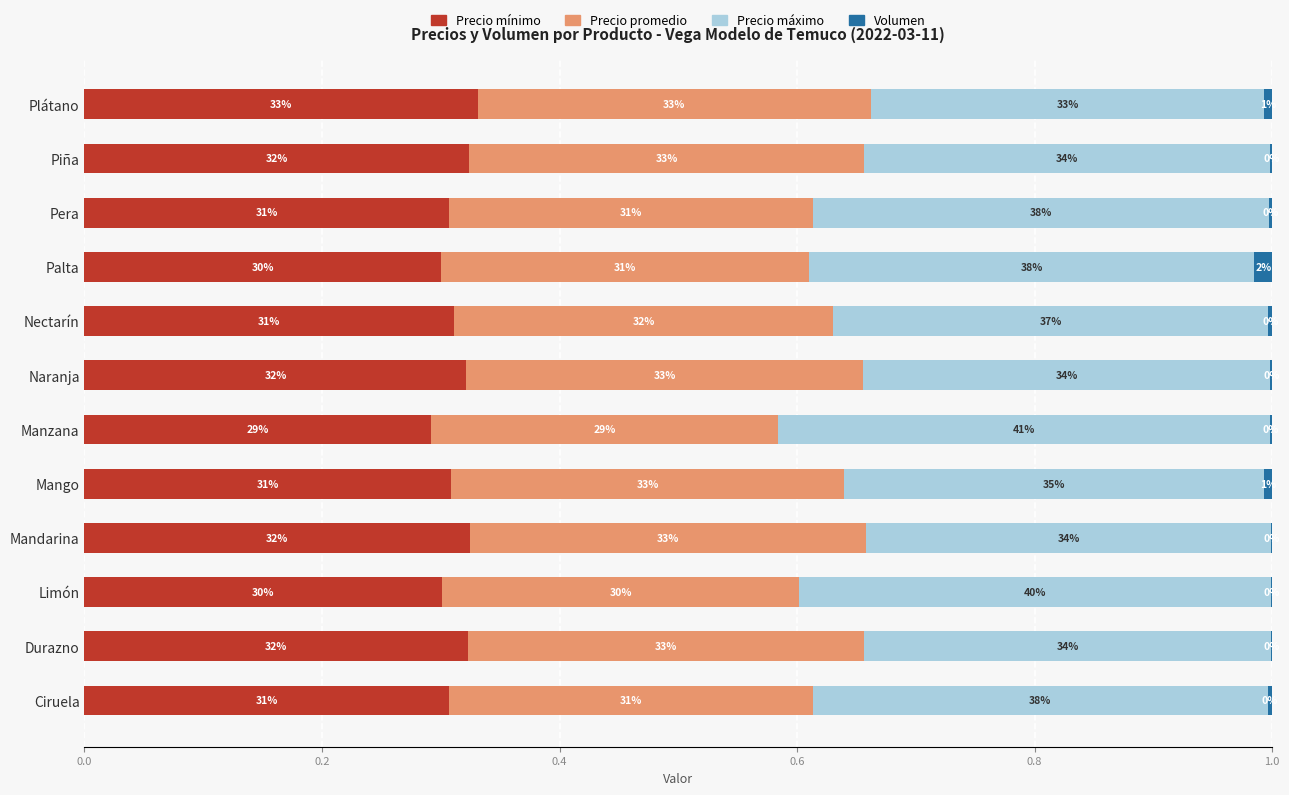

What are all the series names shown in the legend?

Precio mínimo, Precio promedio, Precio máximo, Volumen